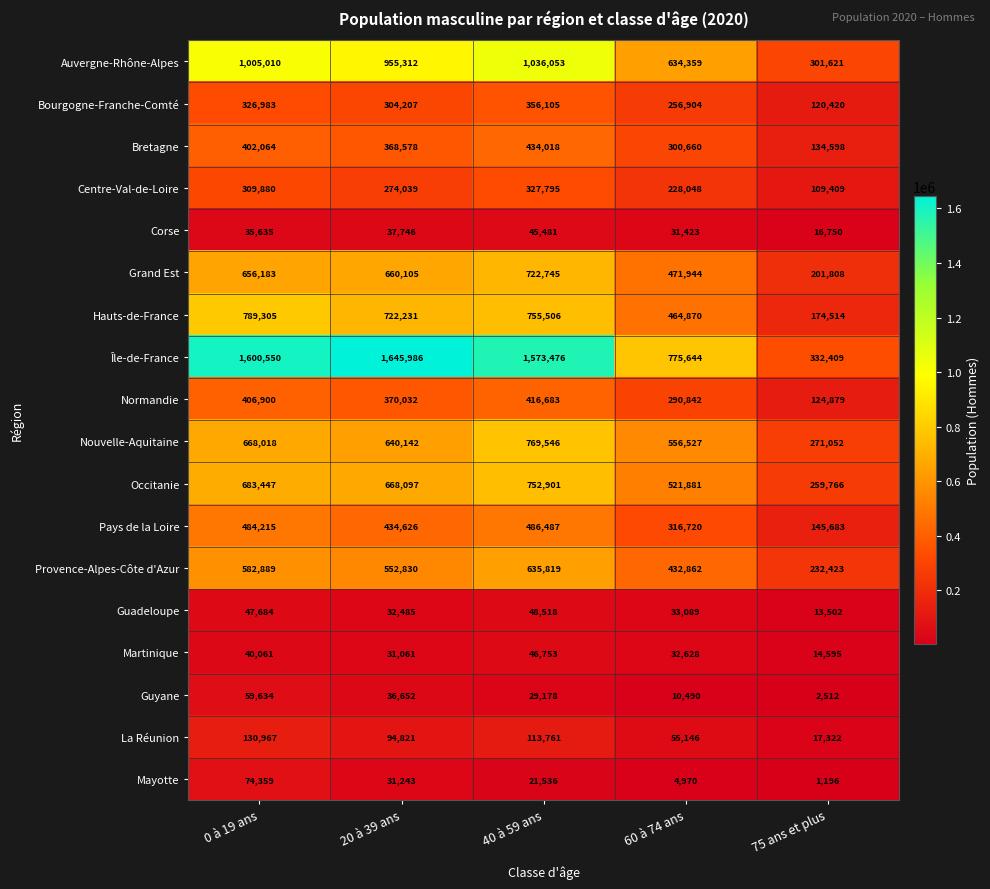

Count the number of categories in the chart.

5